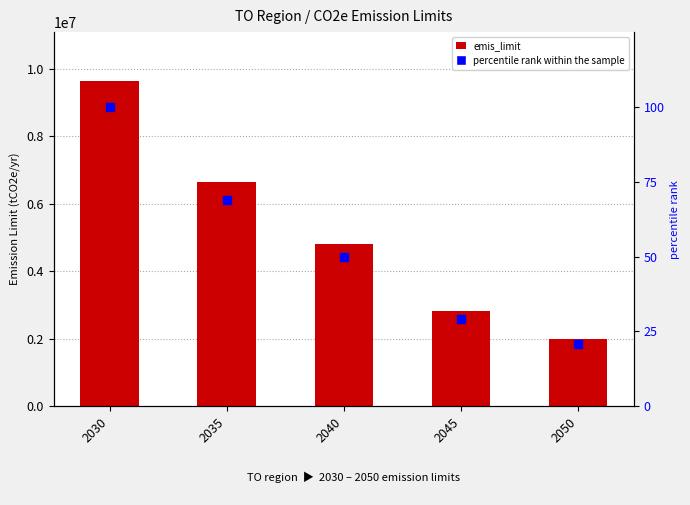

Is the value of emis_limit at 2045 greater than the value of percentile rank within the sample at 2030?

Yes